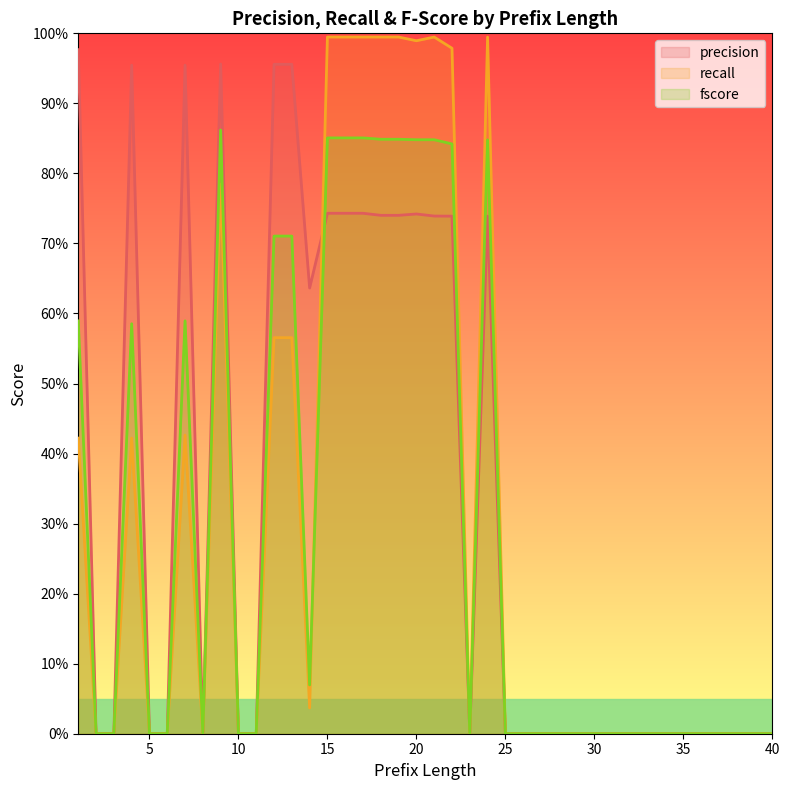

At 40, list the series in order from largest to smallest.

precision, recall, fscore